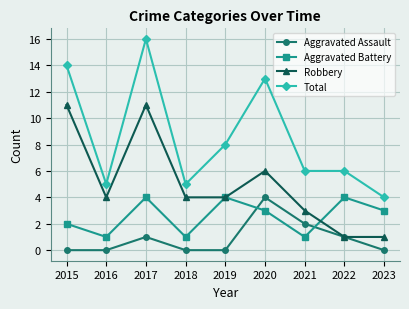

Reading left to right, list all the values displayed in this chart.

Aggravated Assault: 0	0	1	0	0	4	2	1	0
Aggravated Battery: 2	1	4	1	4	3	1	4	3
Robbery: 11	4	11	4	4	6	3	1	1
Total: 14	5	16	5	8	13	6	6	4